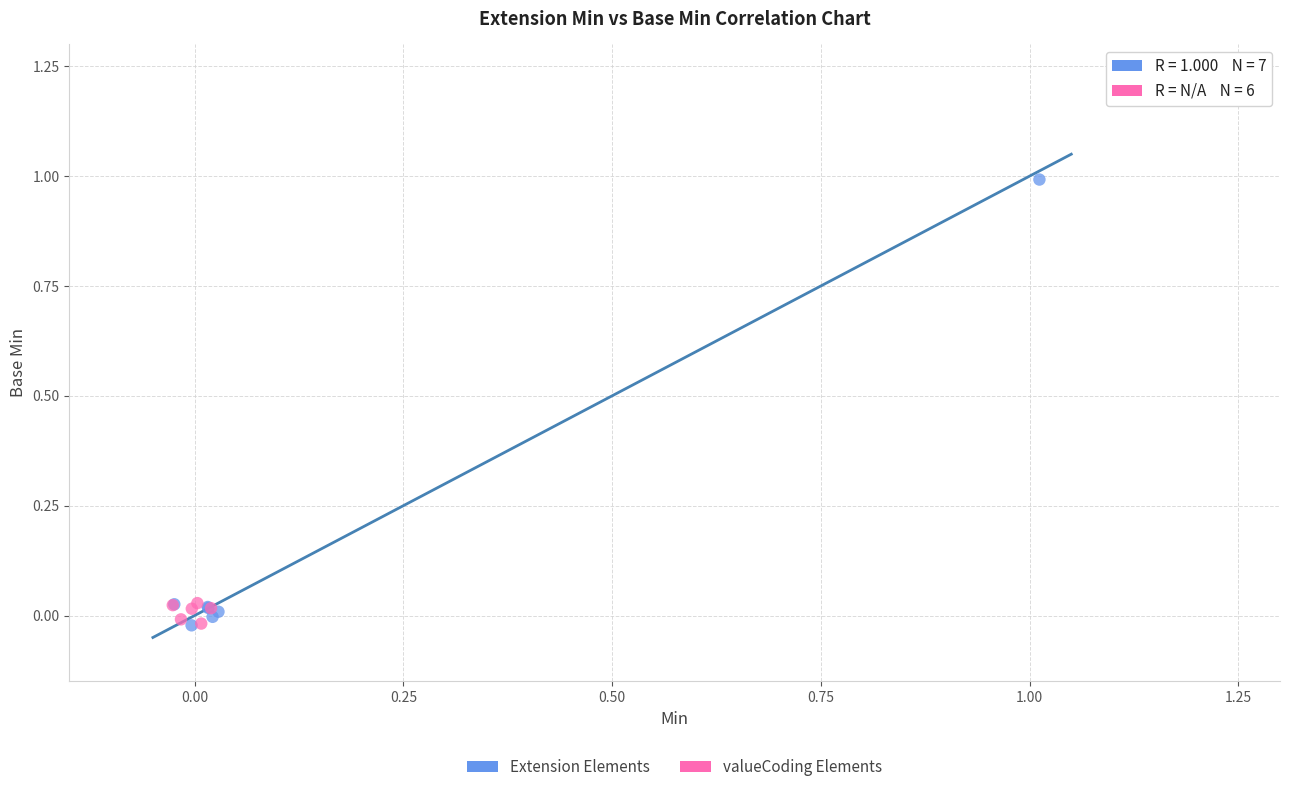

What are all the series names shown in the legend?

Extension Elements, valueCoding Elements